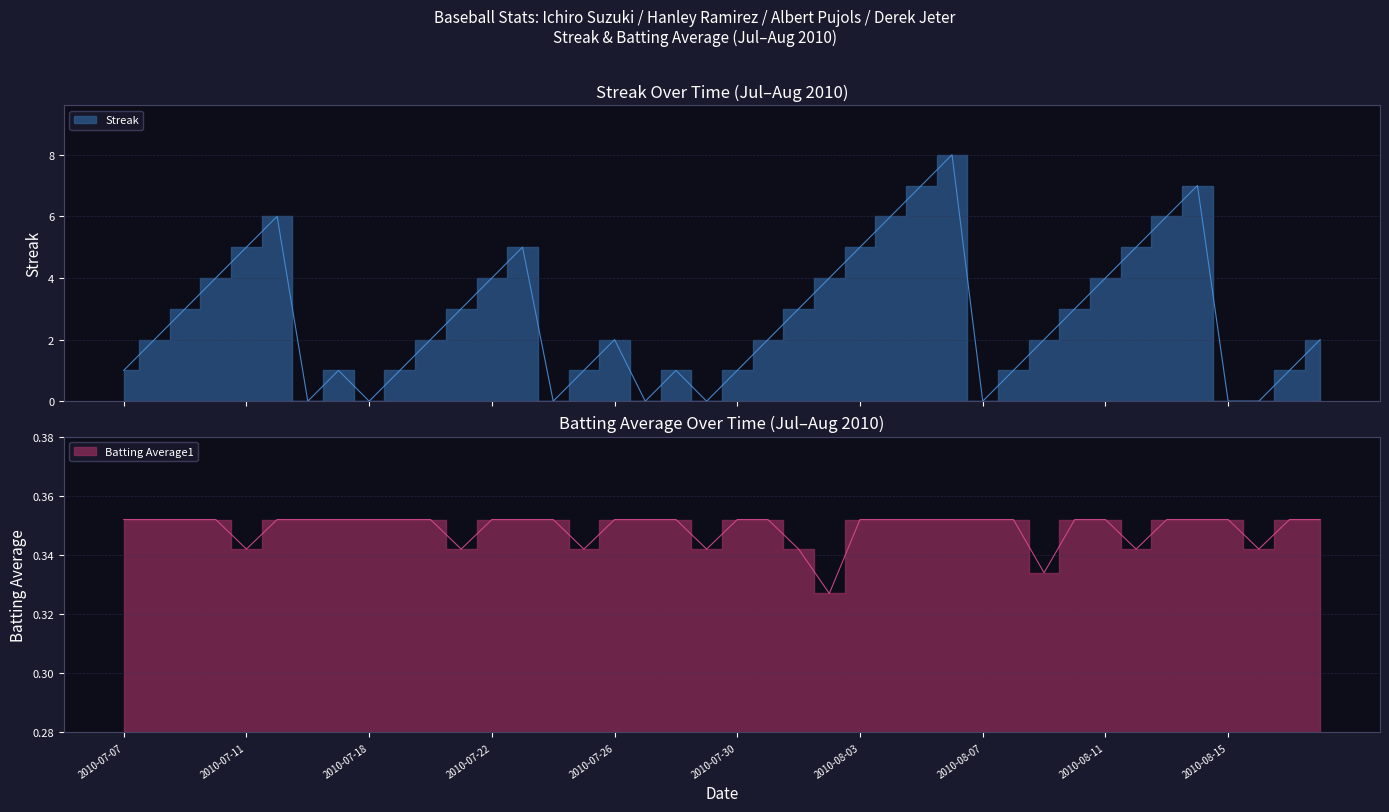

What is the label of the 30th point from the left?

2010-08-08